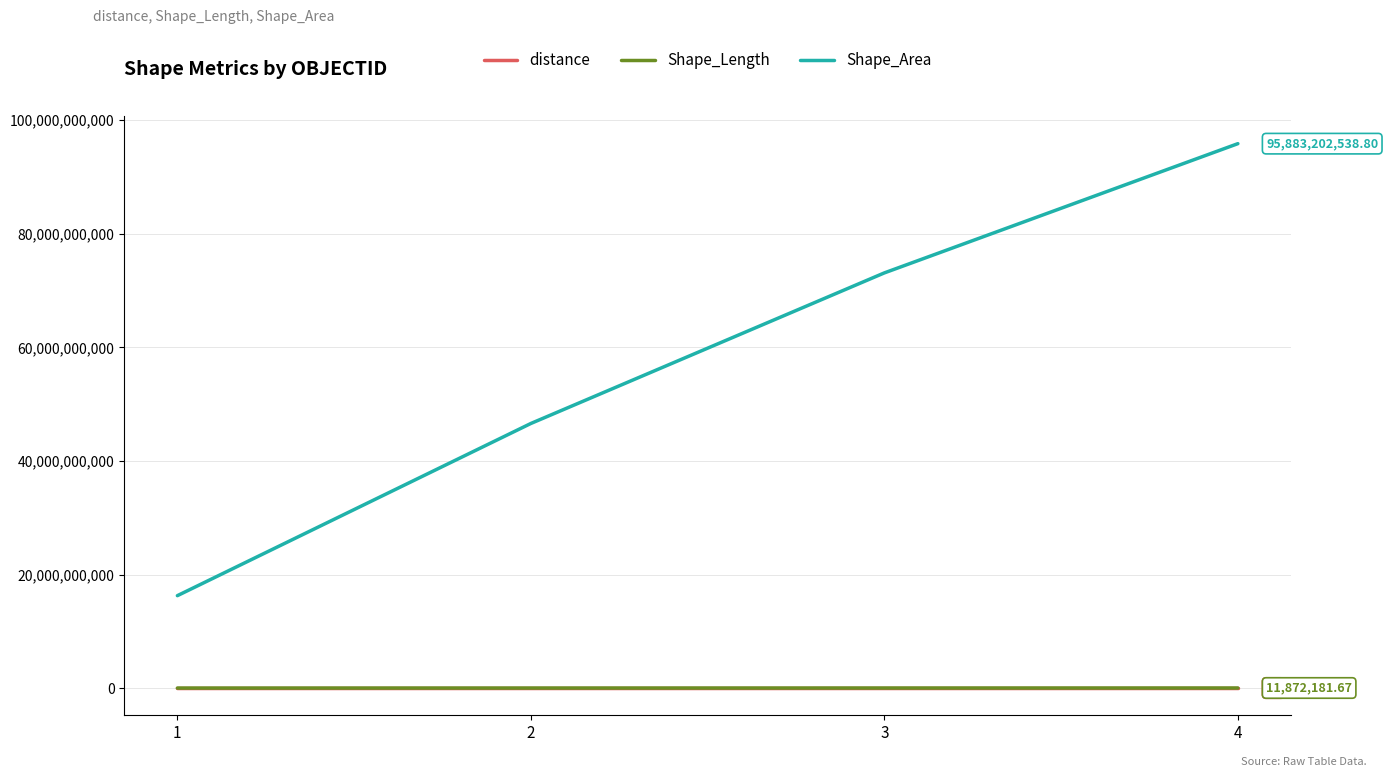

Is the value of Shape_Area at 4 greater than the value of Shape_Length at 2?

Yes